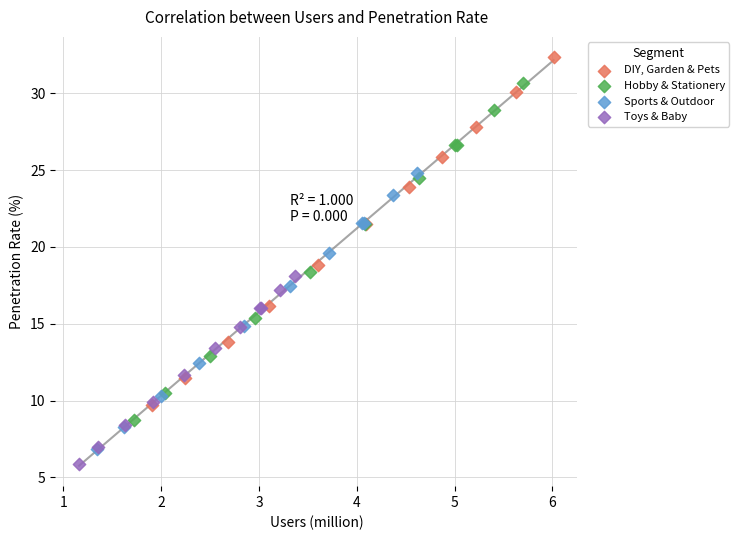

Which series reaches the maximum Y coordinate?

DIY, Garden & Pets